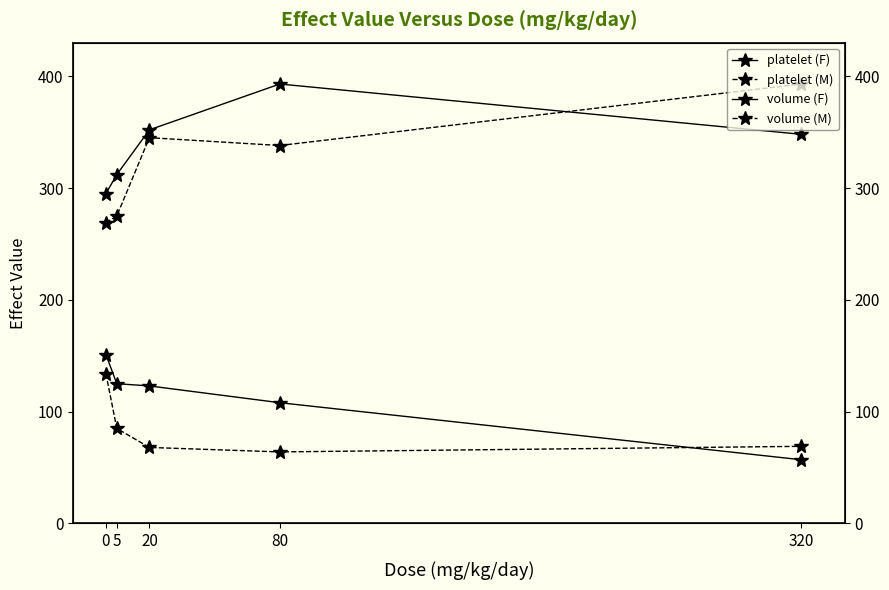

What is the sum of all platelet (F) values?

1700